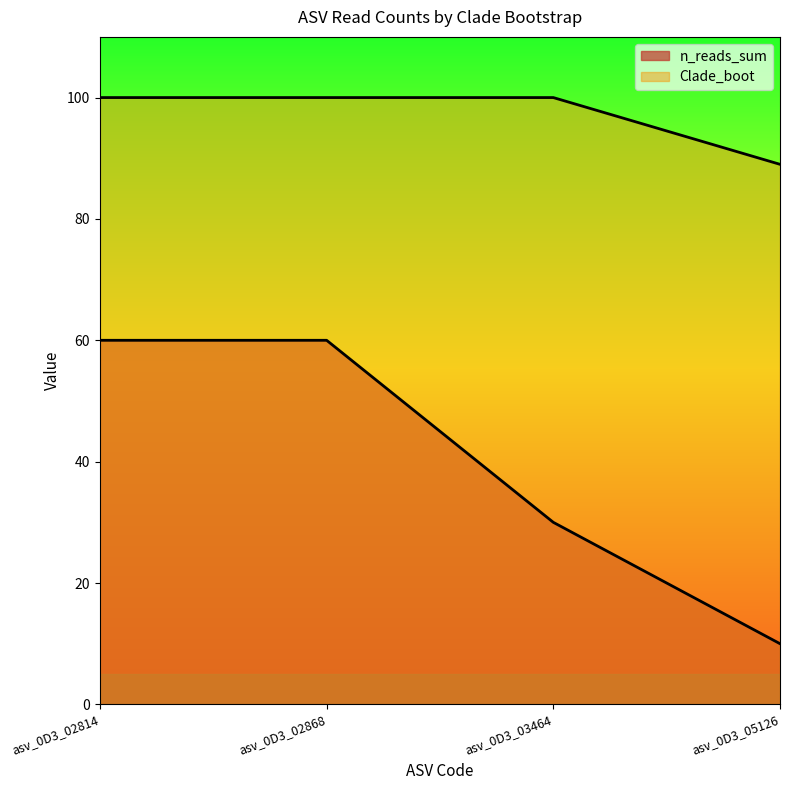

What are all the series names shown in the legend?

n_reads_sum, Clade_boot